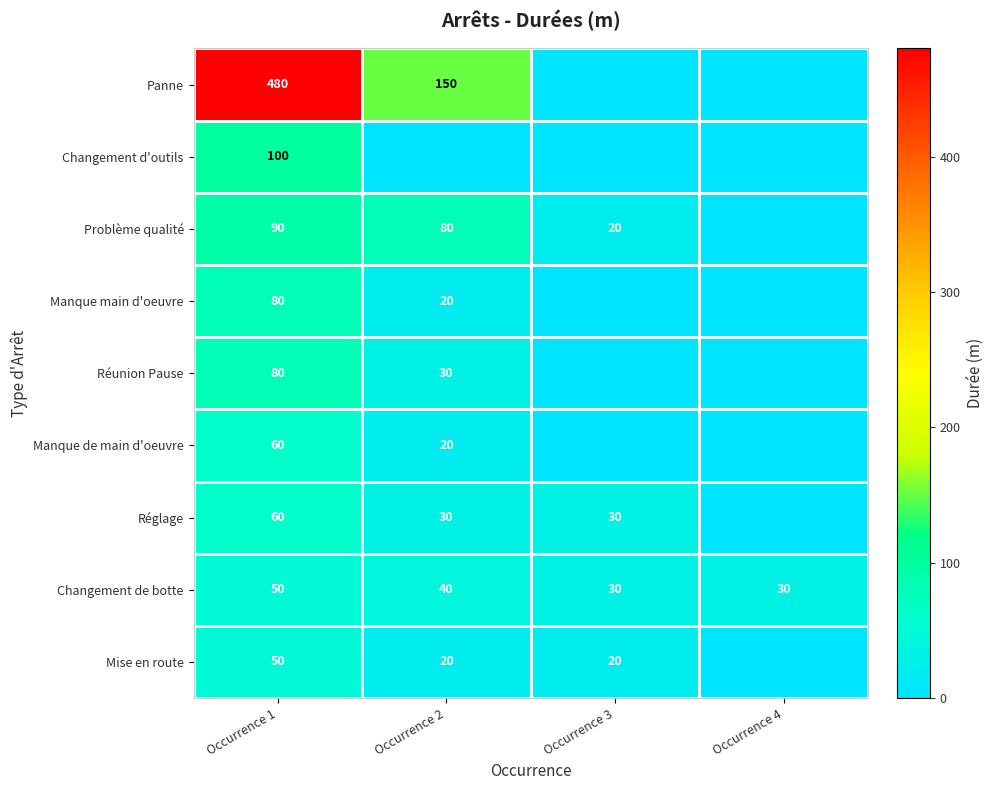

What is the total value across all series at Occurrence 1?

1050